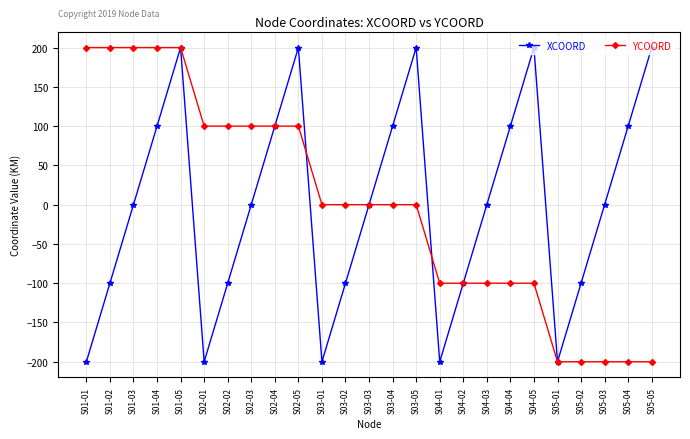

What is the difference between the YCOORD values at S02-02 and S01-04?

100